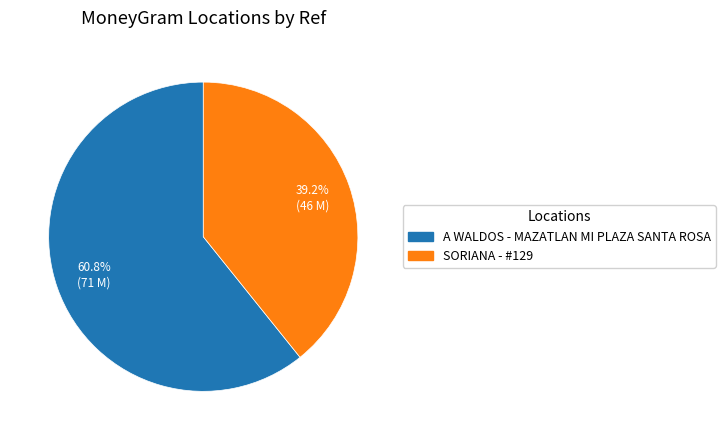

How many slices are in this pie chart?

2